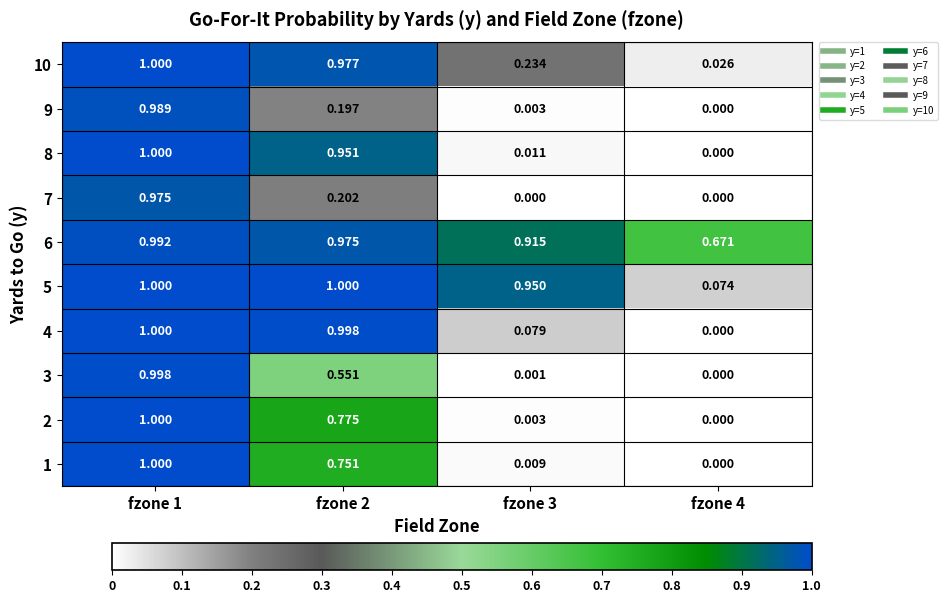

Is the value of 5 at fzone 3 greater than the value of 7 at fzone 1?

No